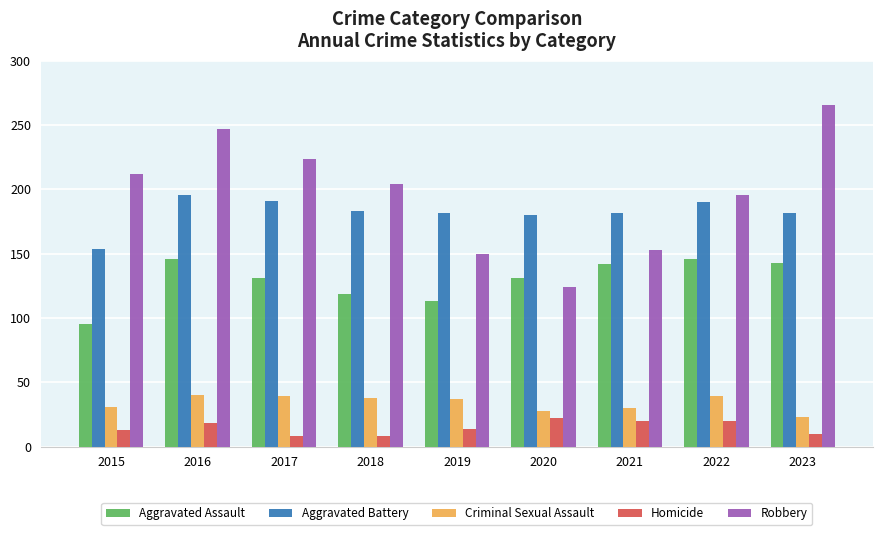

Does the chart contain any negative values?

No